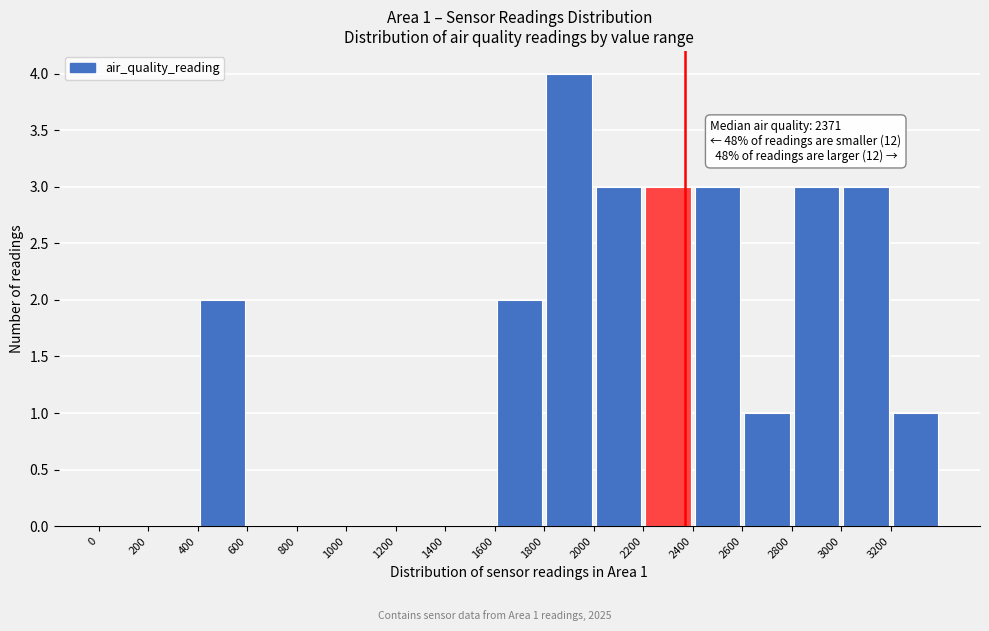

Over which range of the x-axis is the bar tallest?

1800 to 2000